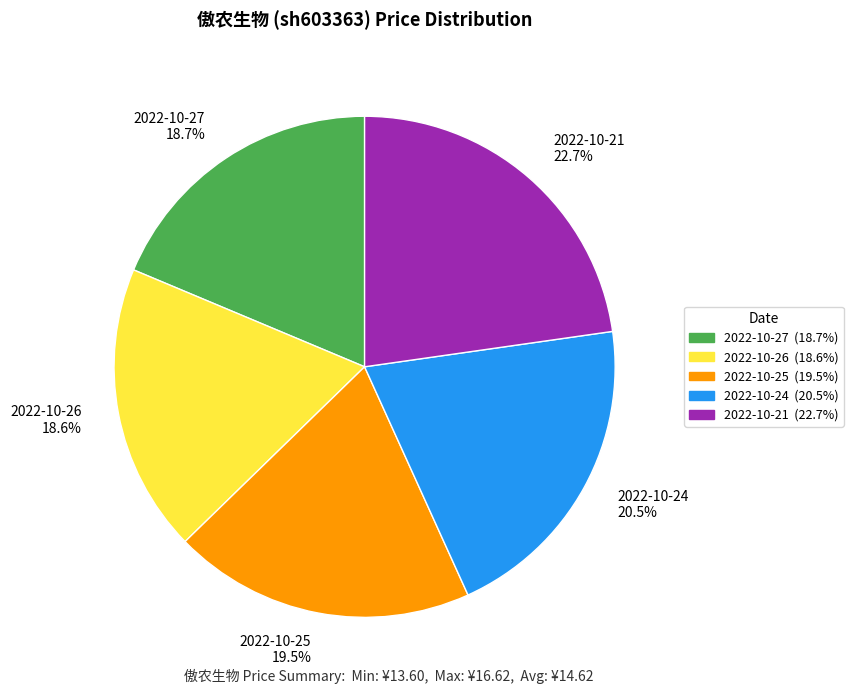

How many slices are in this pie chart?

5